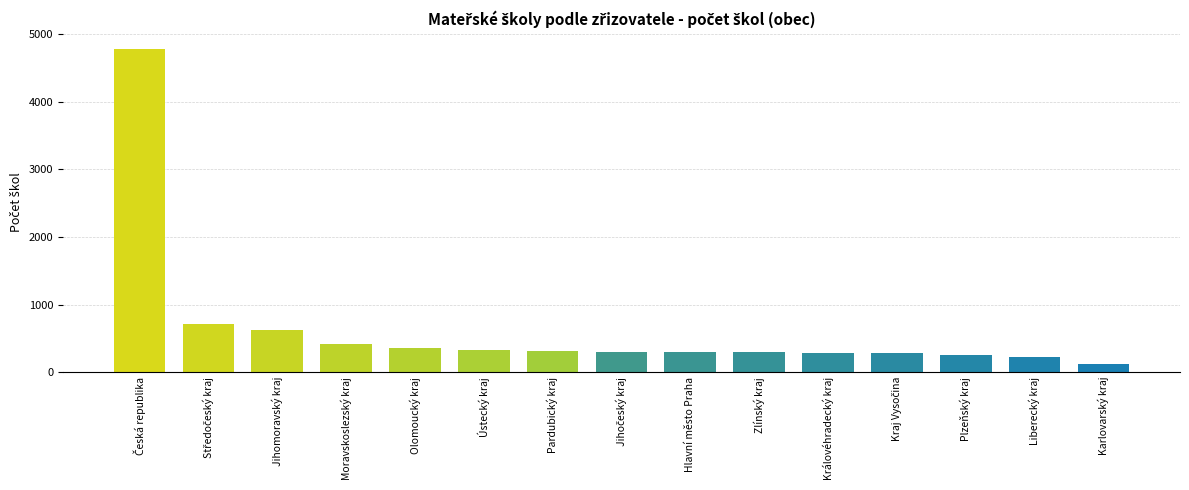

What is the ratio of the value at Karlovarský kraj to the value at Hlavní město Praha?

0.4